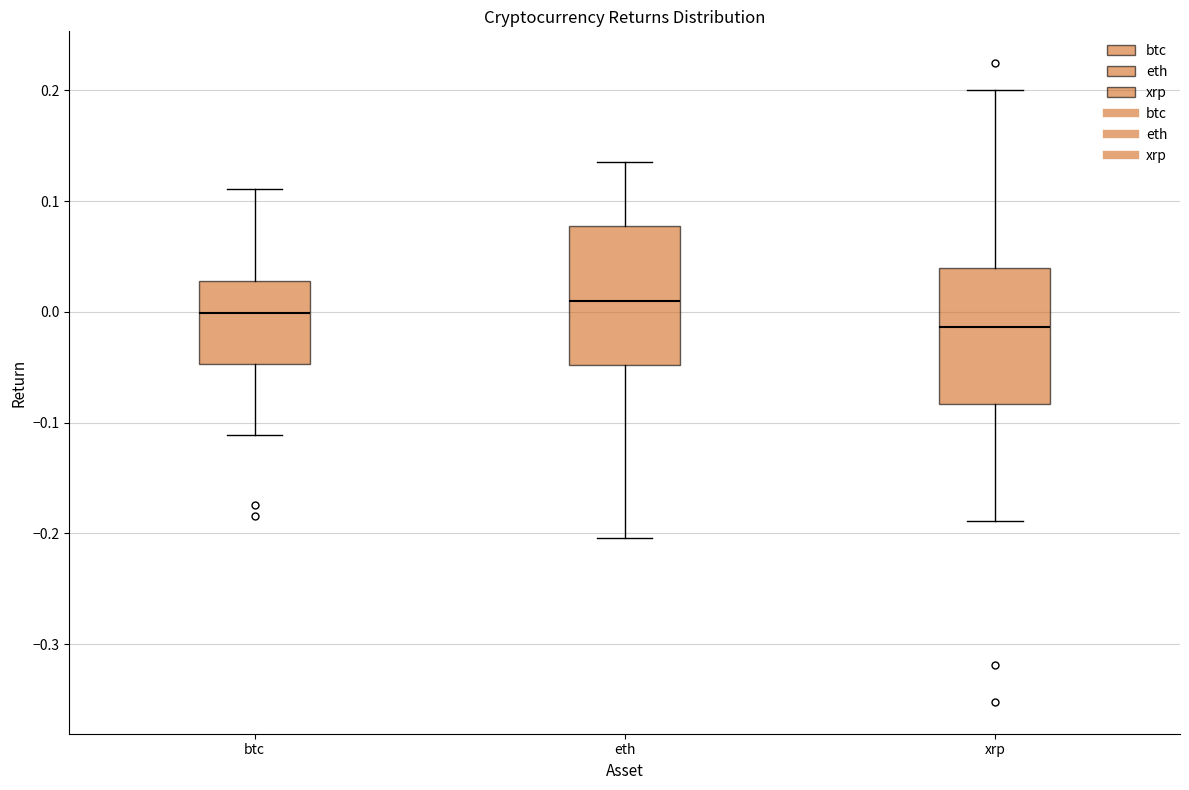

Reading left to right, read every box against the y-axis: the position of its median line, the range the box covers, and the ends of its whiskers. The values are not printed on the chart, so give them approximately, as read against the axis.

btc: median 0.00, box -0.05 to 0.03, whiskers -0.11 to 0.11
eth: median 0.01, box -0.05 to 0.08, whiskers -0.20 to 0.14
xrp: median -0.01, box -0.08 to 0.04, whiskers -0.19 to 0.20